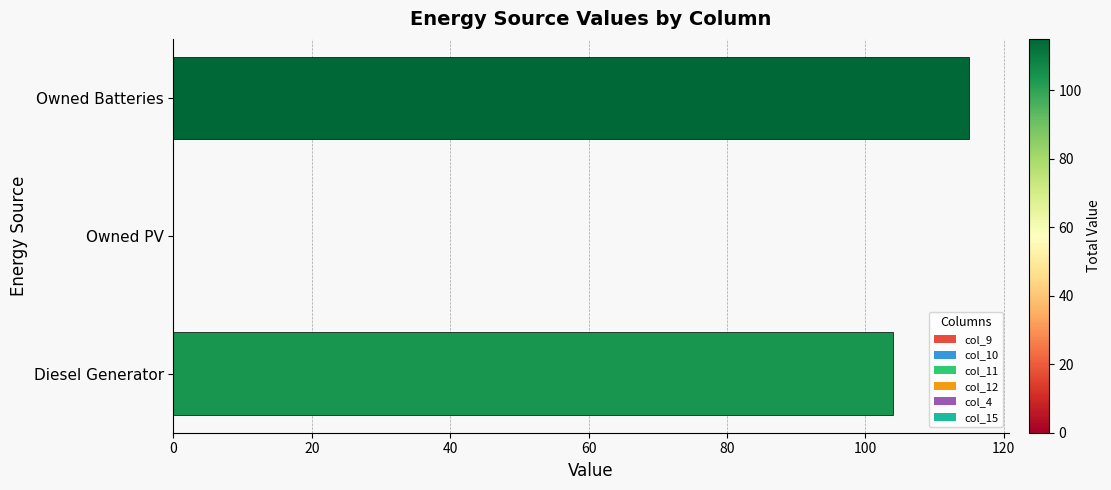

True or false: the data shows 0 at Owned PV.

True